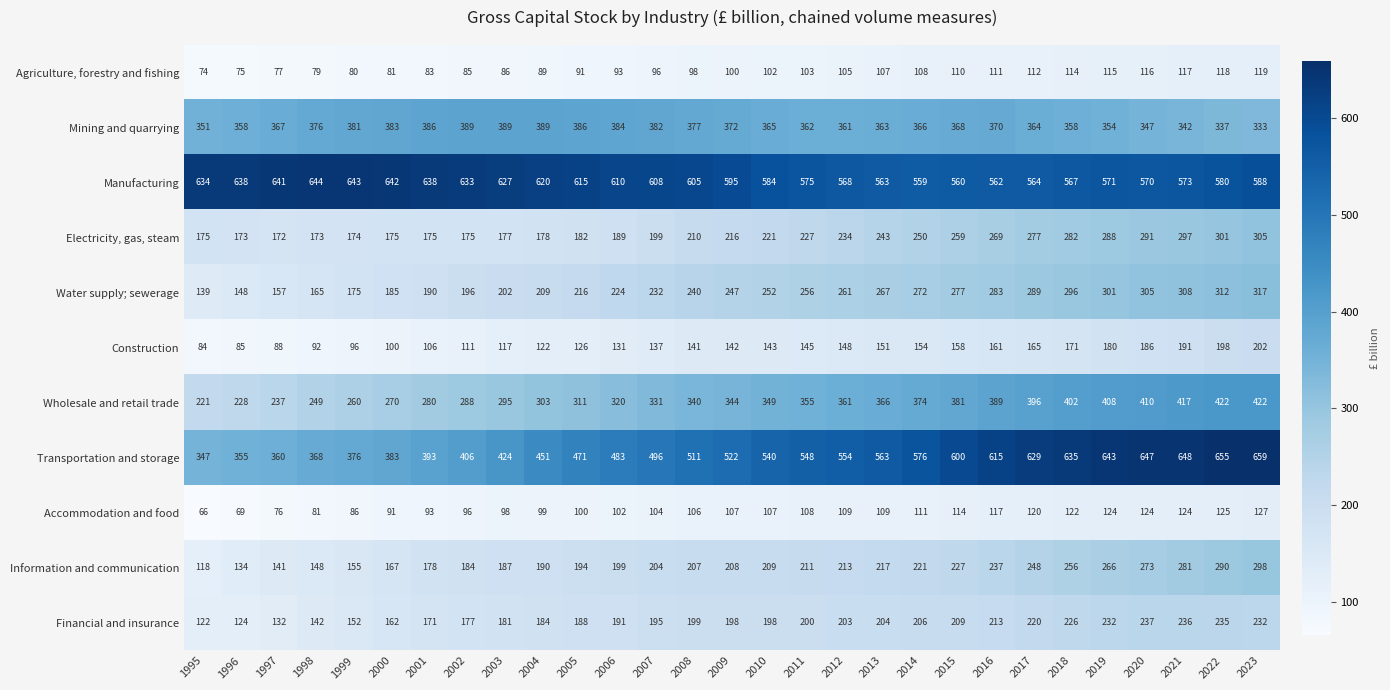

What is the difference between the maximum and minimum values in the Financial and insurance series?

115